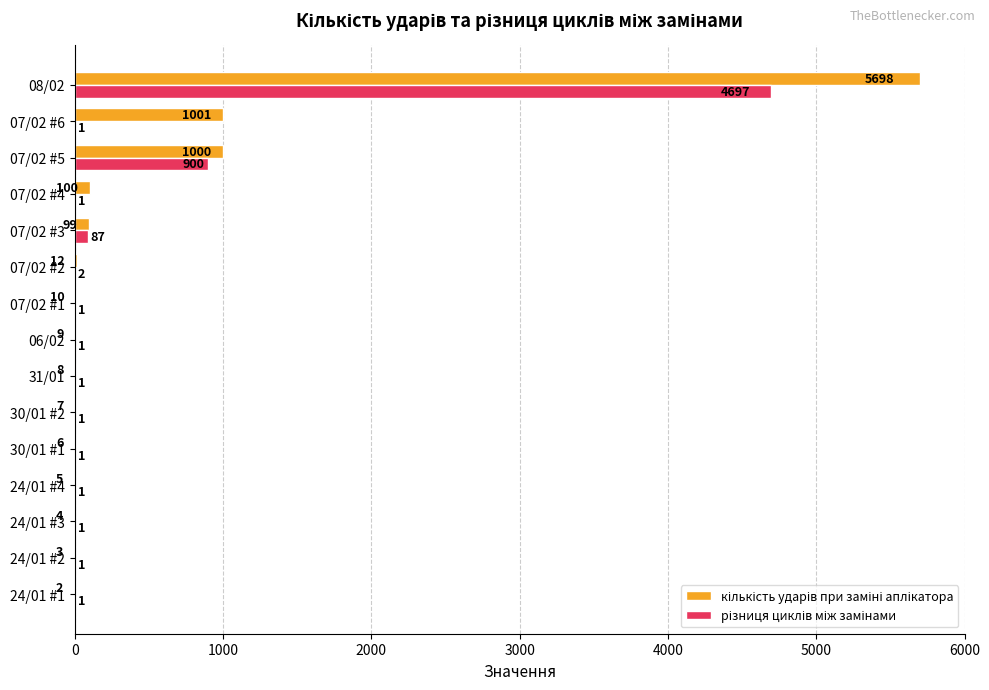

What is the greatest value displayed?

5698